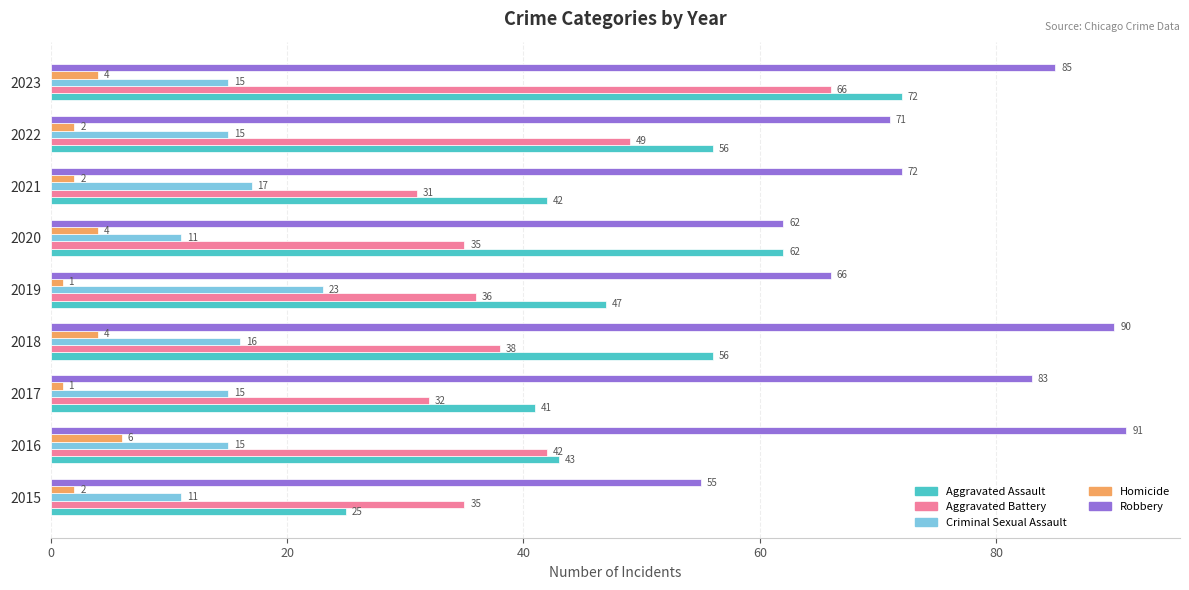

Is the value of Criminal Sexual Assault at 2016 greater than the value of Homicide at 2020?

Yes